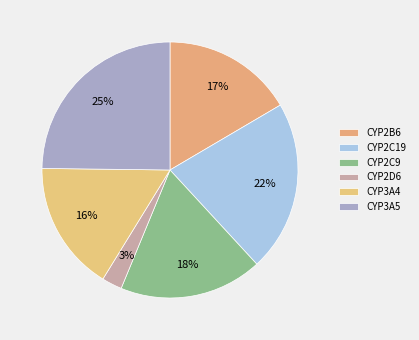

Do CYP2C19 and CYP3A4 together represent more than half of the pie?

No